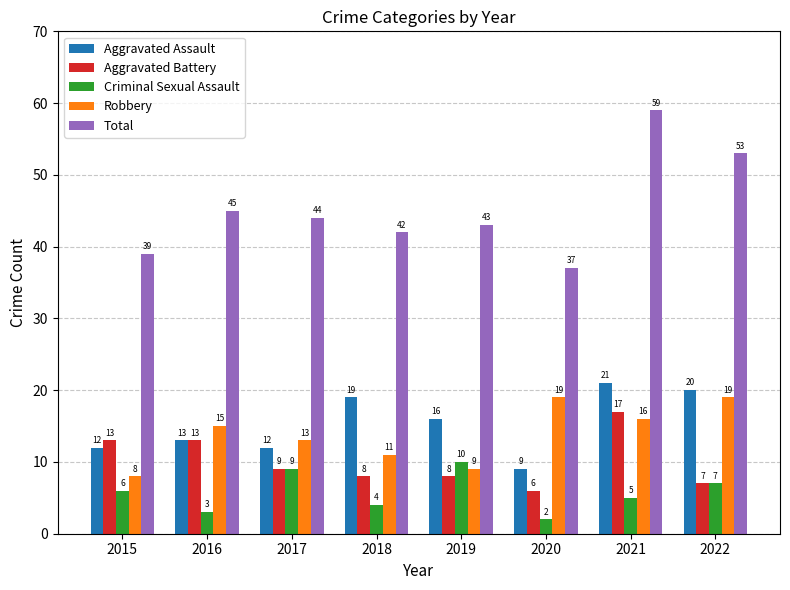

What is the sum of the Criminal Sexual Assault values at 2016 and 2019?

13